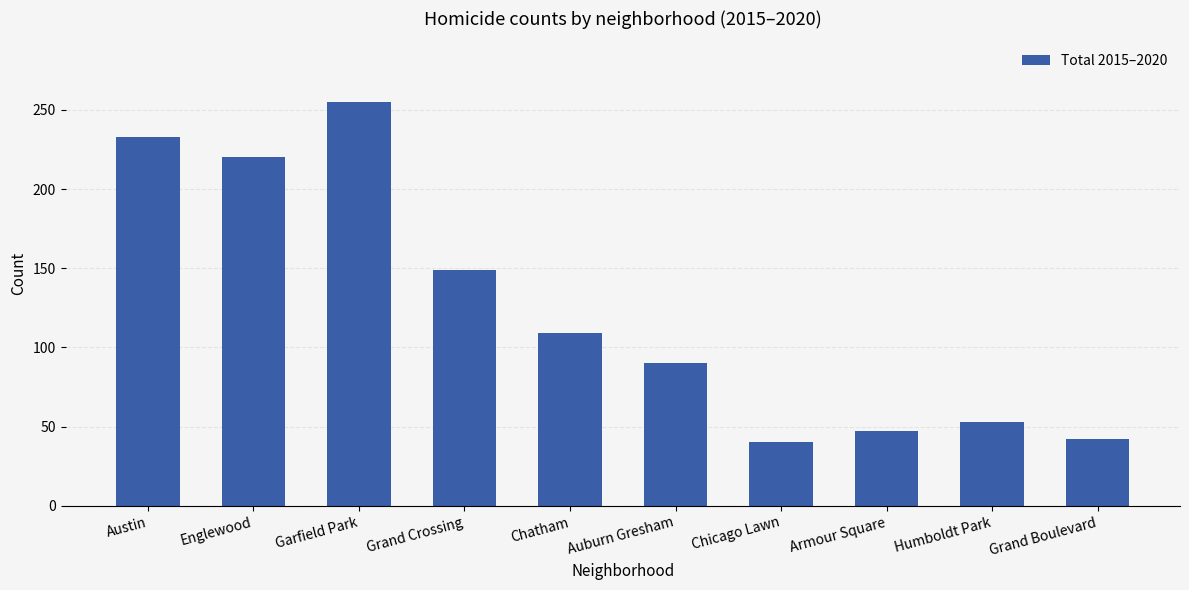

Reading right to left, transcribe all the data shown in this chart.

Grand Boulevard=42	Humboldt Park=53	Armour Square=47	Chicago Lawn=40	Auburn Gresham=90	Chatham=109	Grand Crossing=149	Garfield Park=255	Englewood=220	Austin=233